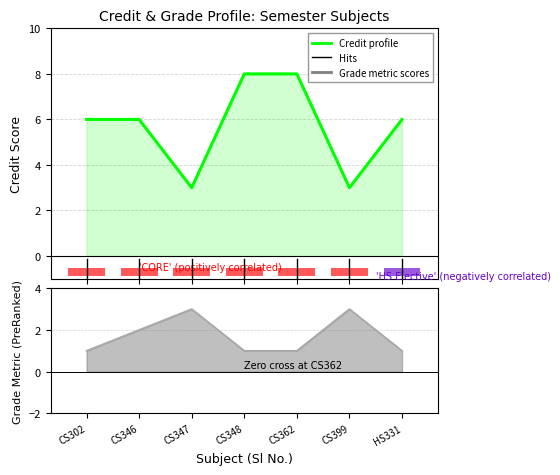

What is the value of the Grade metric bar at the 2nd from the left?

2